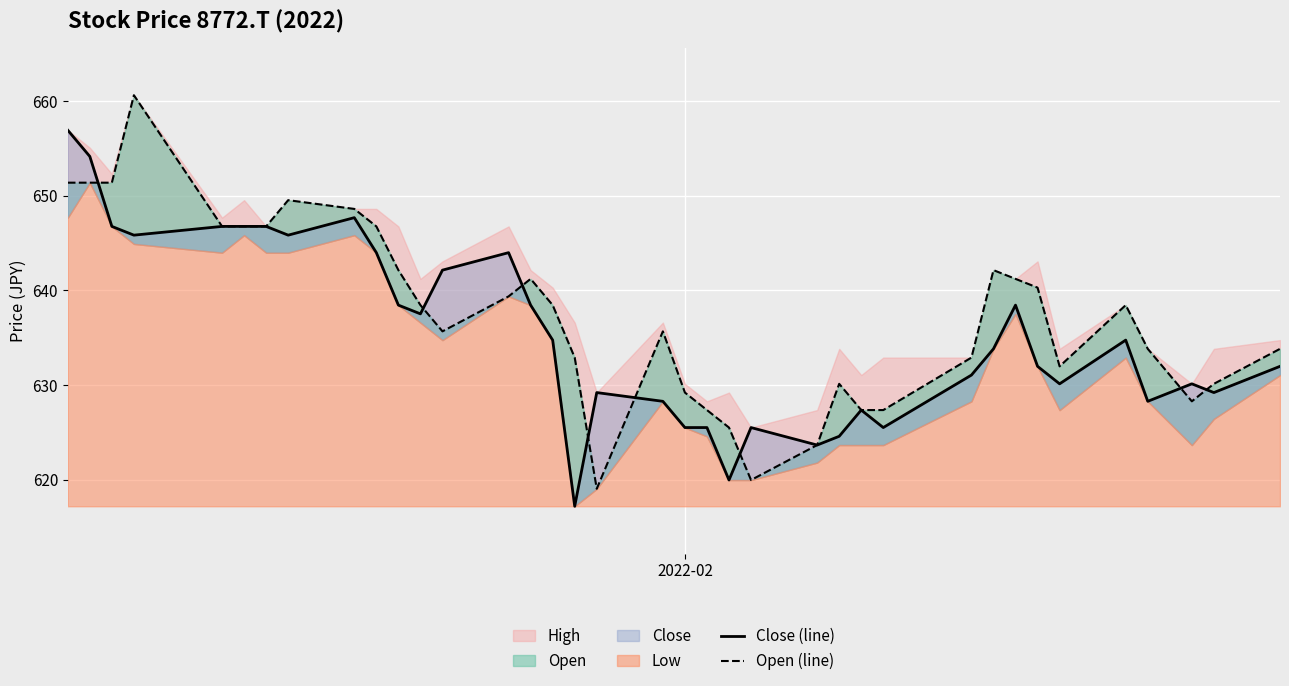

How many data points in Close (line) are less than 633?

18